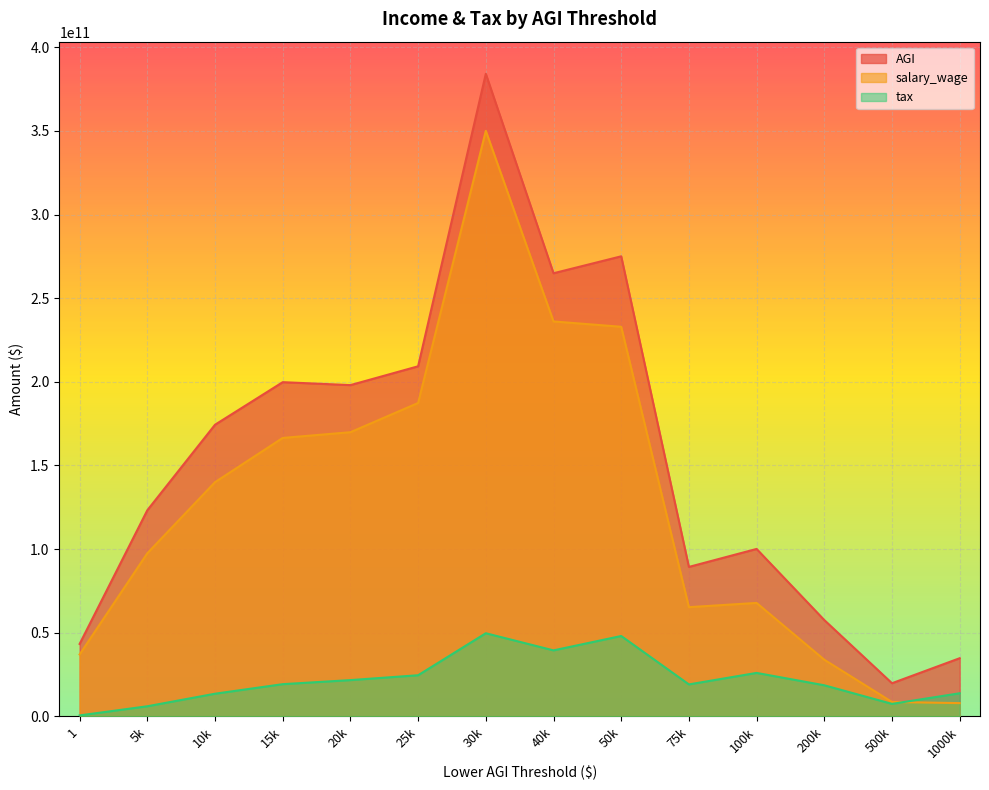

How many interior local valleys does the salary_wage series have?

1